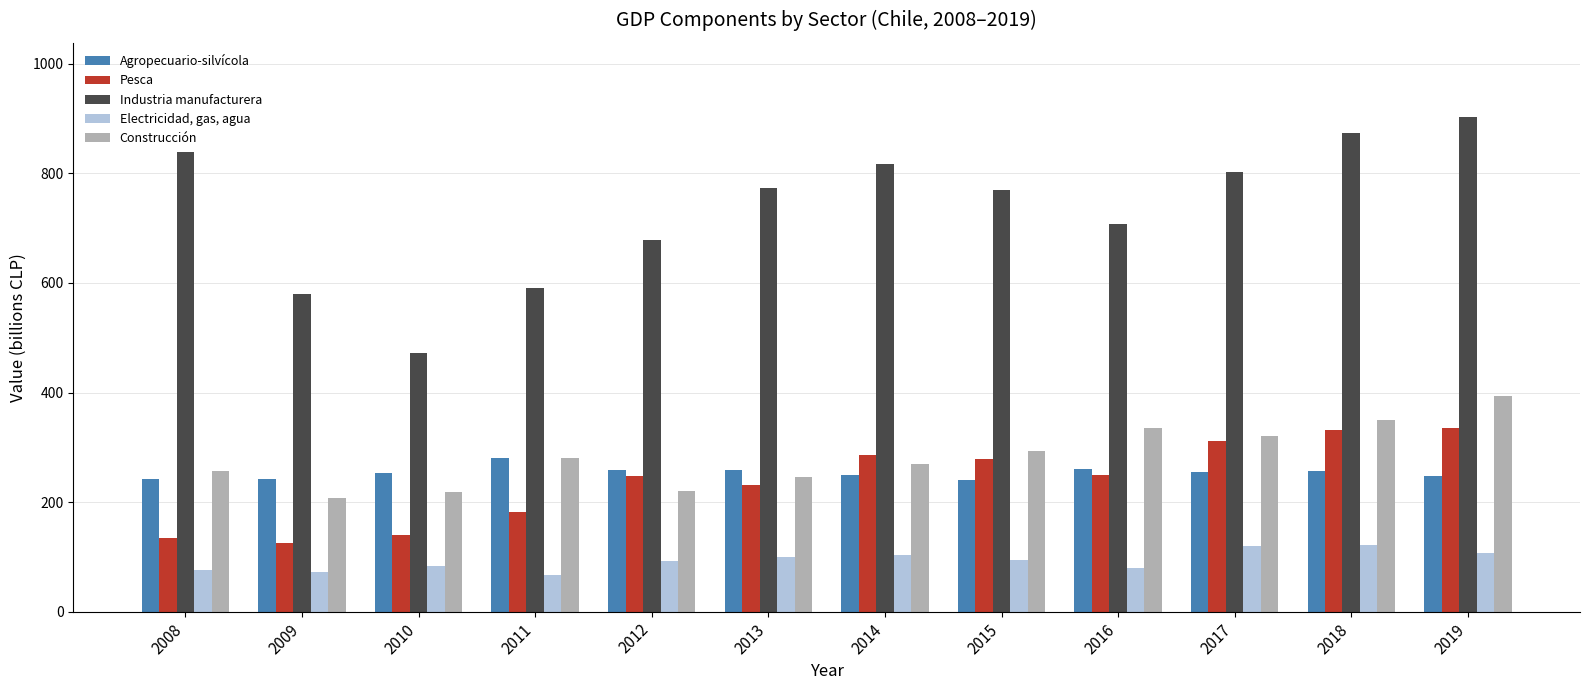

At how many categories does at least one series exceed 416?

12